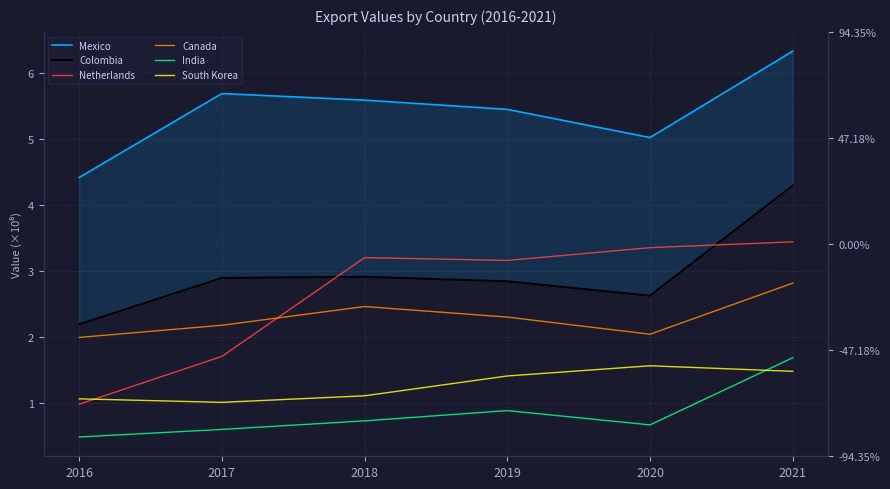

What is the average value of the South Korea series?

127295555